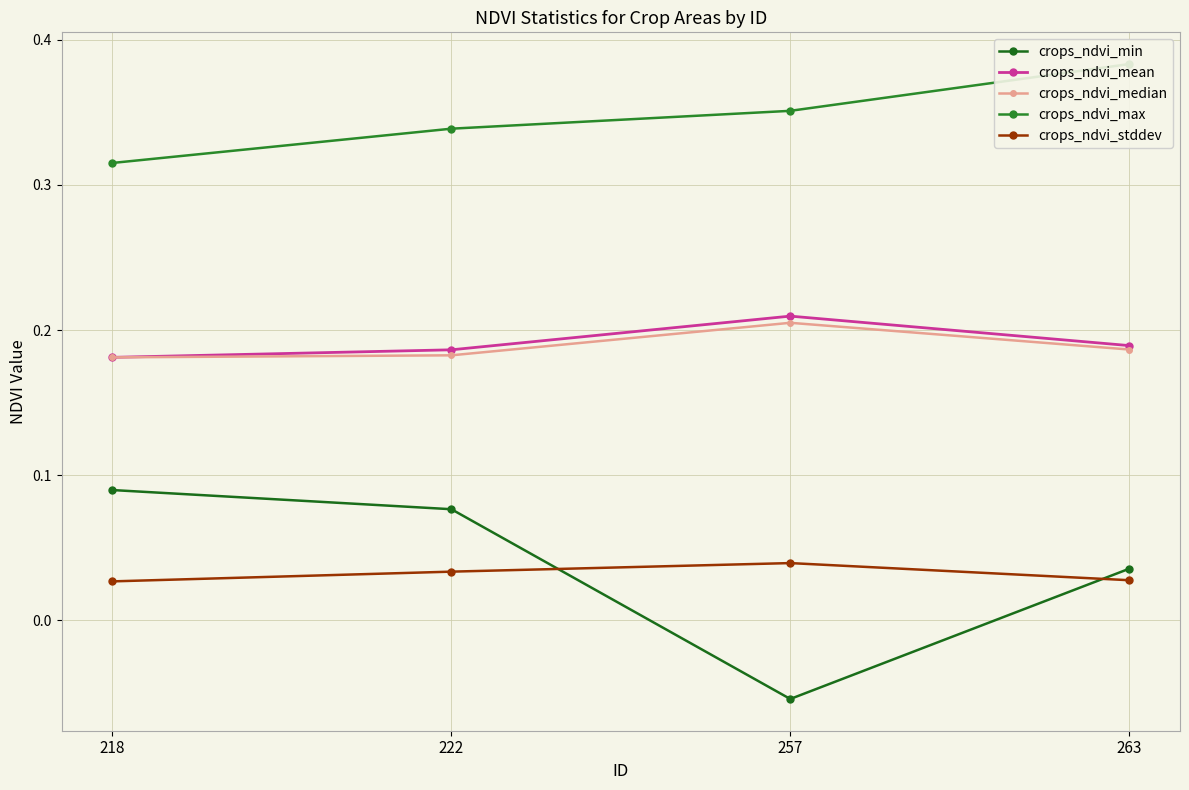

How many values in the crops_ndvi_min series exceed 0?

3